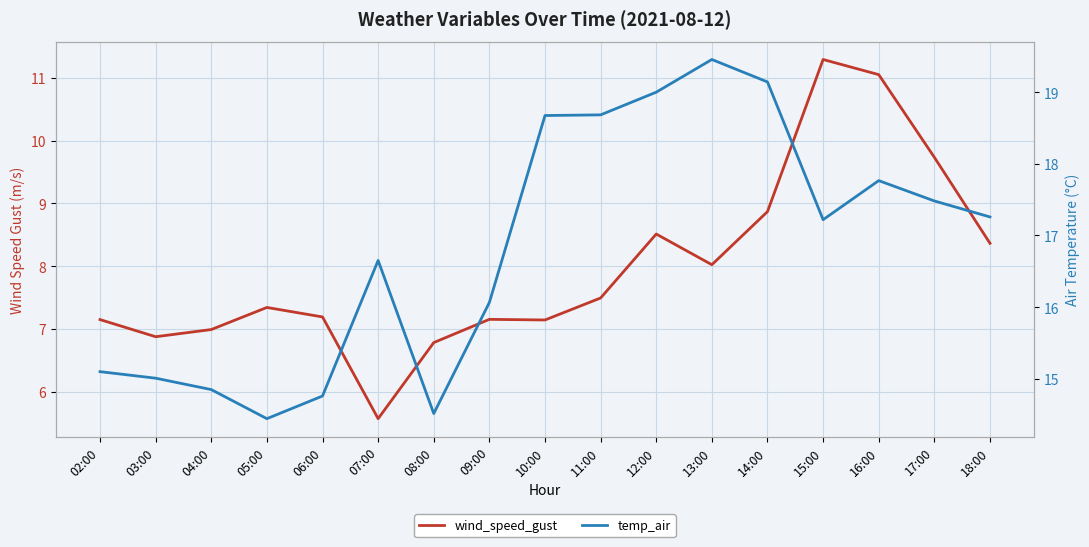

What is the minimum value for temp_air?

14.4